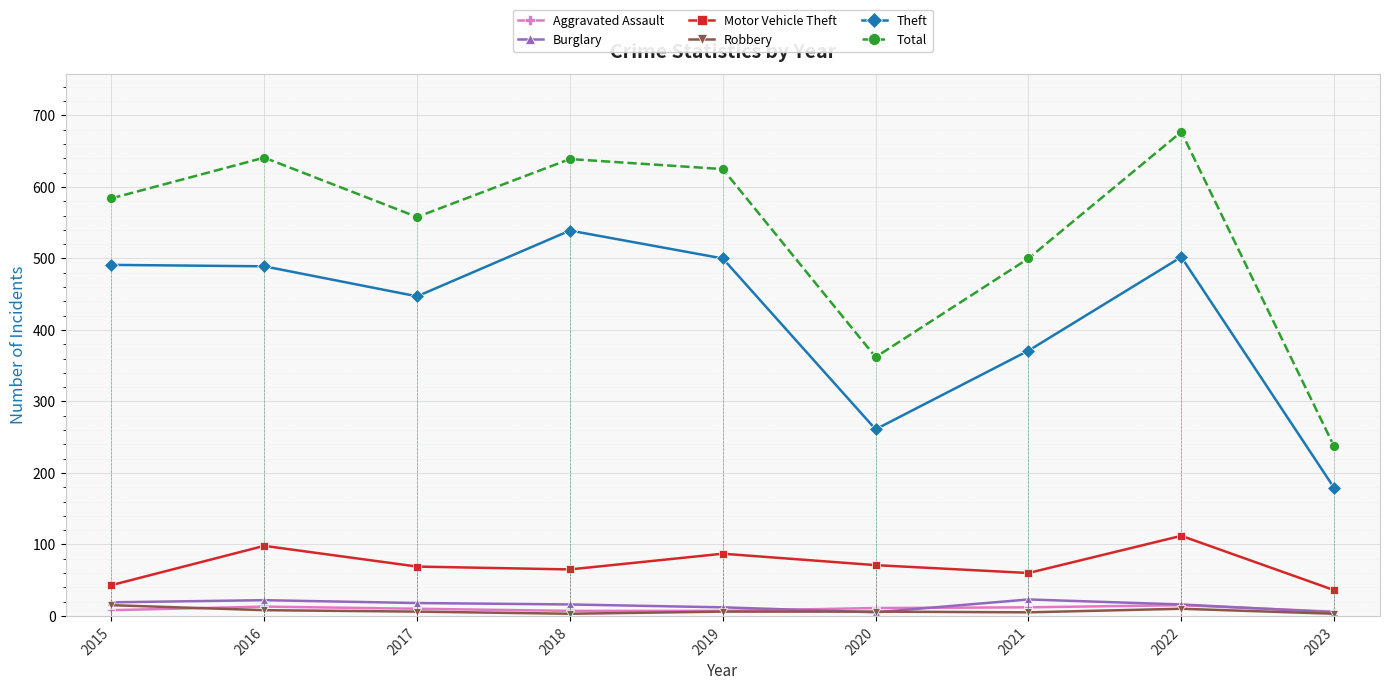

True or false: Aggravated Assault and Total cross at least once.

False